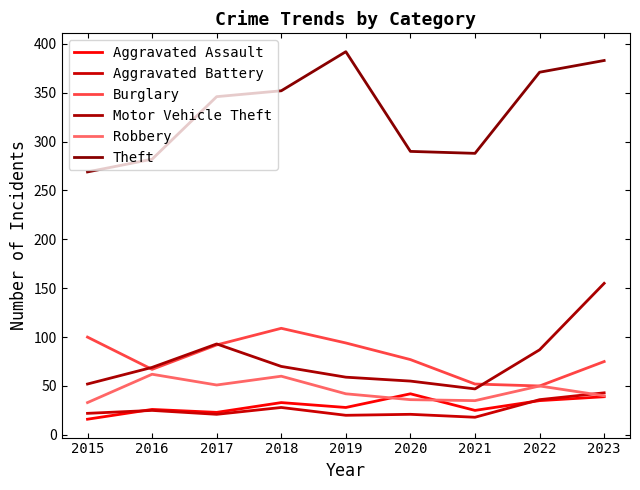

How many lines are shown in the chart?

6